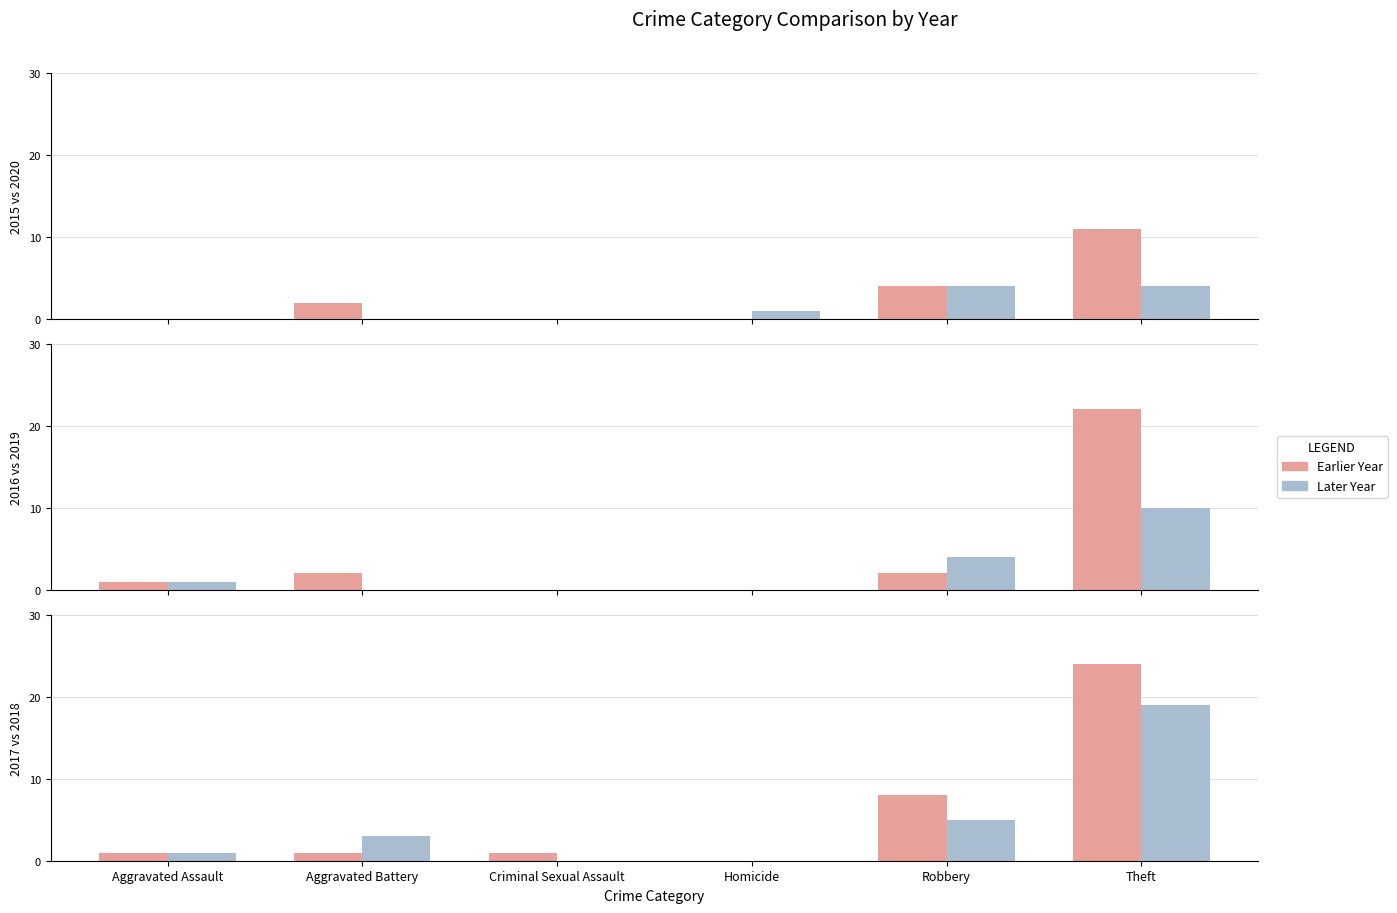

Does the chart contain any negative values?

No